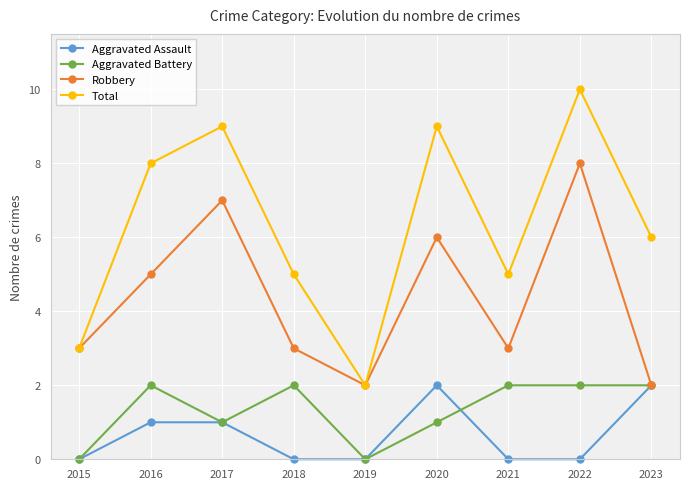

True or false: Aggravated Battery and Total intersect in this chart.

False